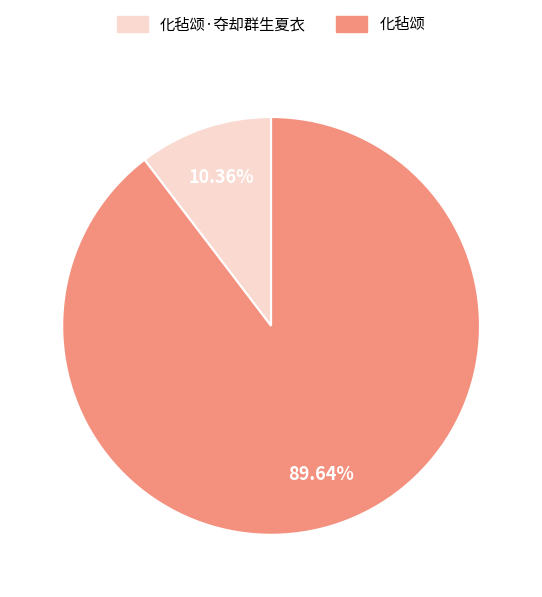

Is there a majority slice in this chart?

Yes